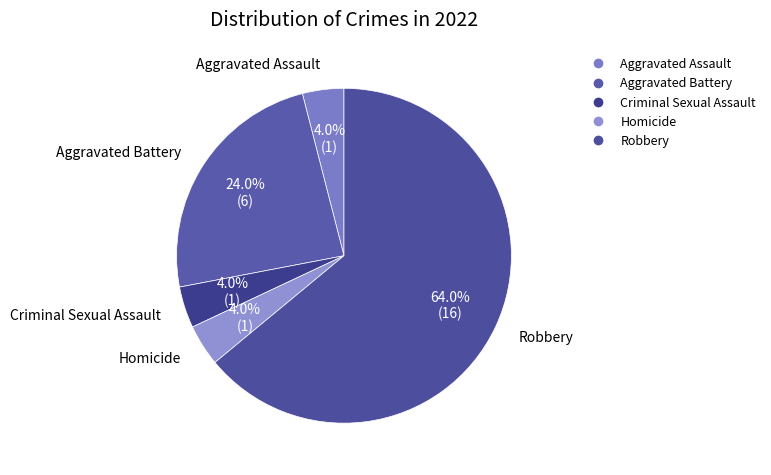

Count the number of slices in the pie.

5